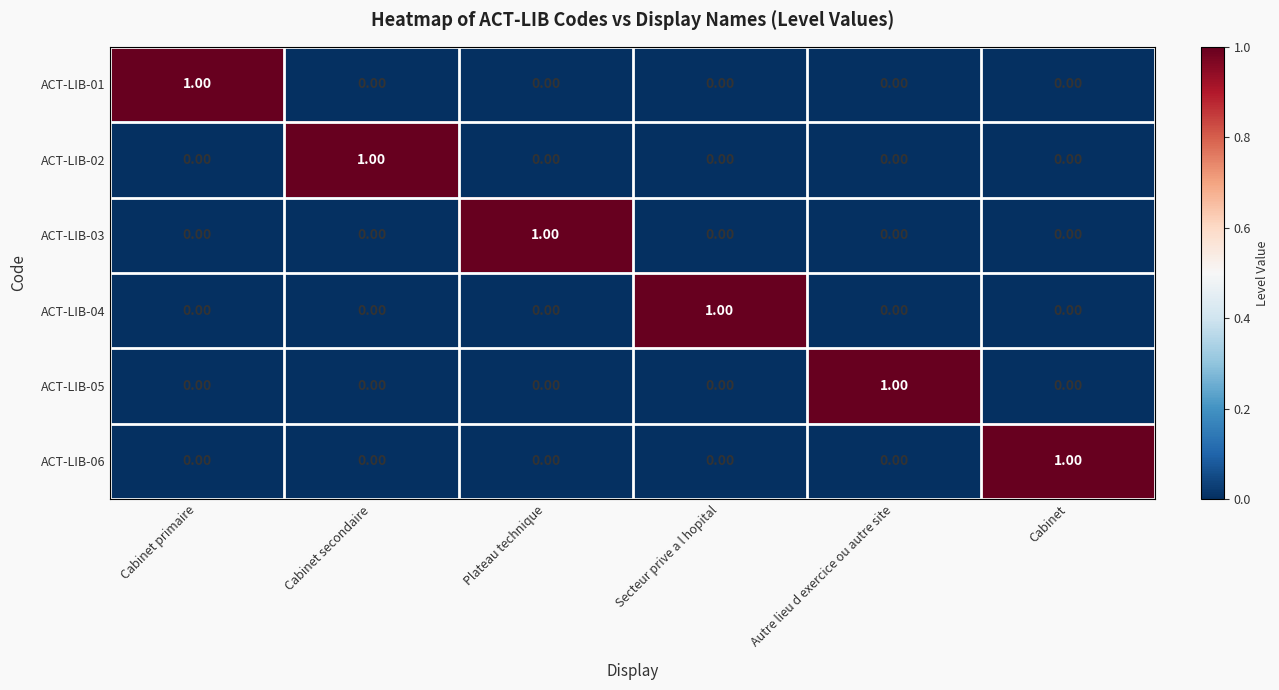

At how many categories does at least one series exceed 0?

6